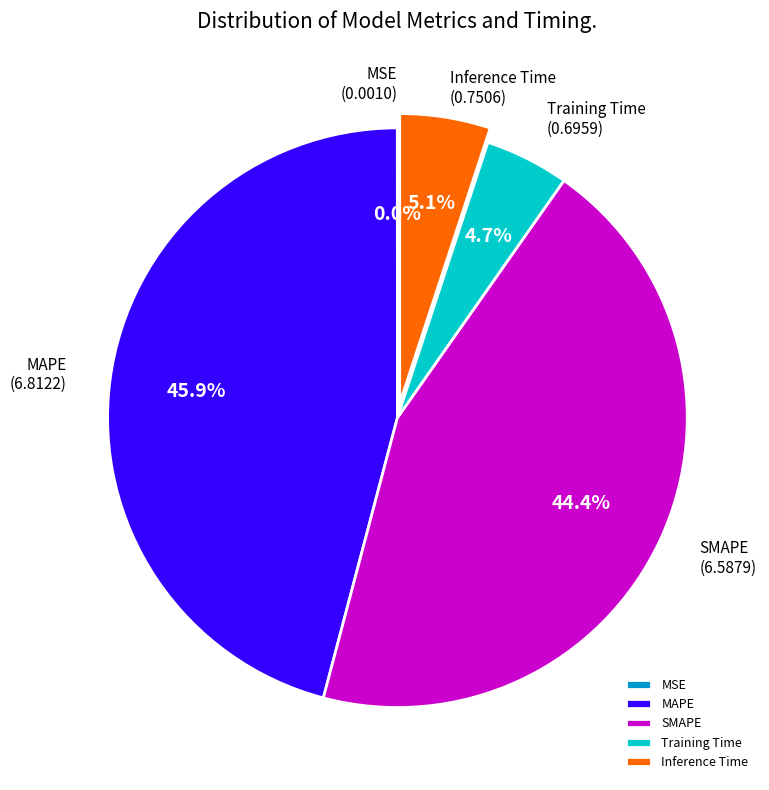

How much of the chart is everything except SMAPE?

55.6%